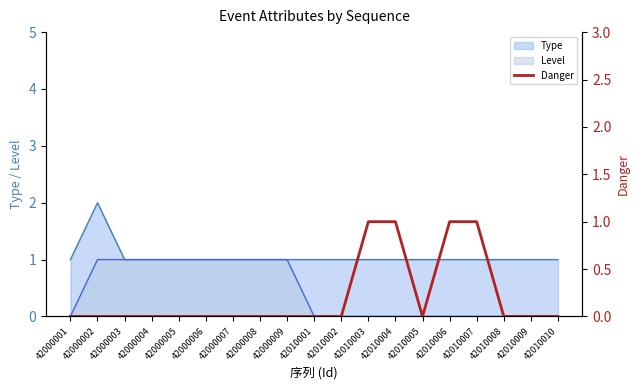

What is the ratio of the value at 42010004 to the value at 42010006?

1.0